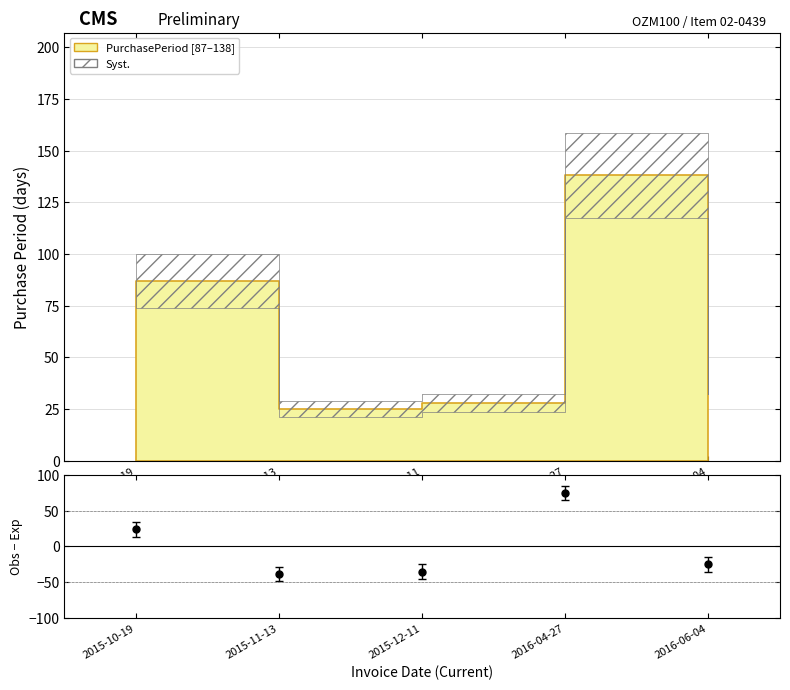

What is the label of the 1st point from the left?

2015-10-19